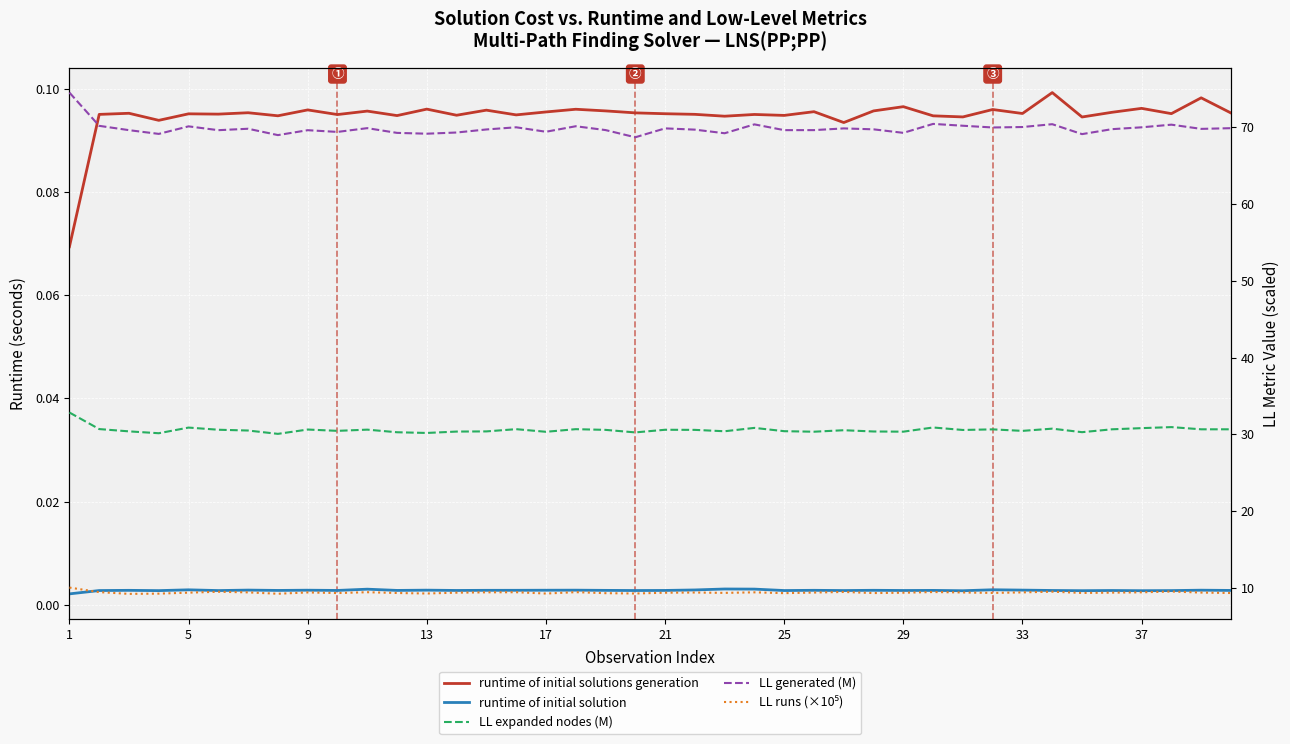

In runtime of initial solution, how many points are lower than both neighbors (excluding endpoints)?

13